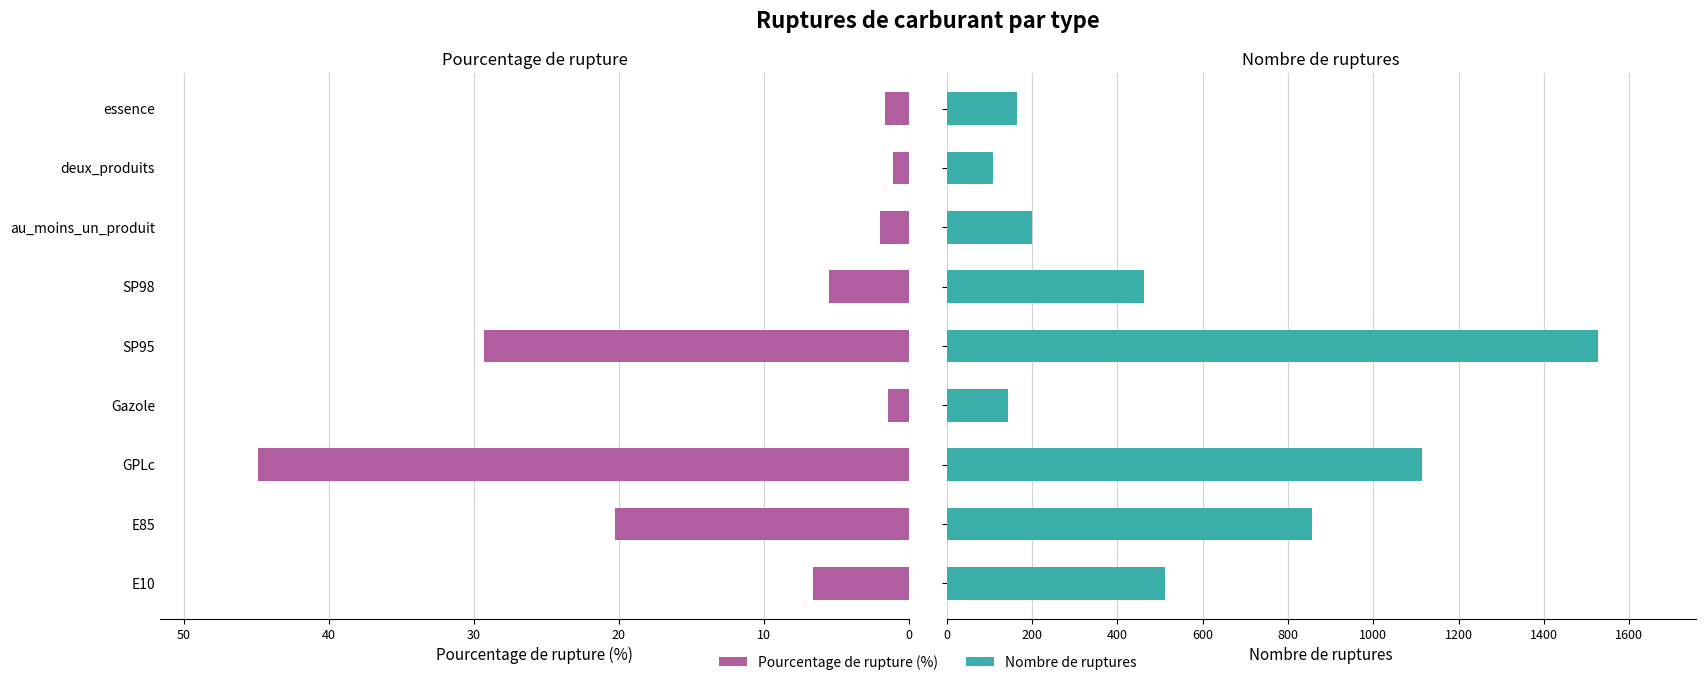

The value of pourcentage_rupture at Gazole is 1.9. True or false?

False